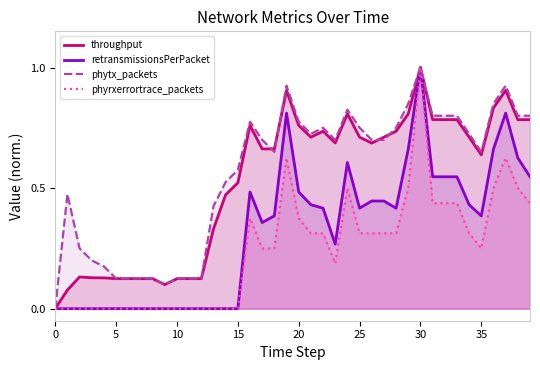

How many interior local peaks does the retransmissionsPerPacket series have?

5